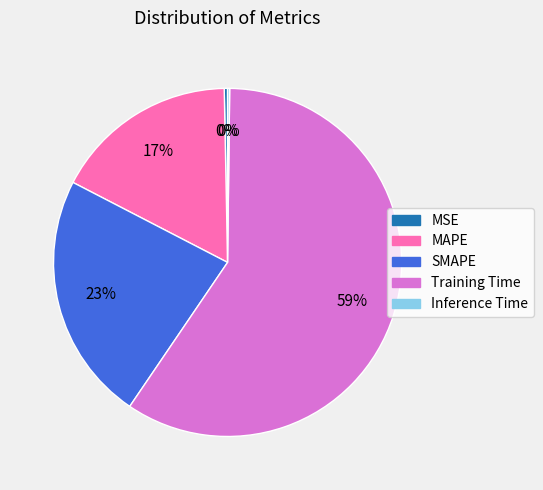

True or false: MAPE accounts for 22% of the total.

False